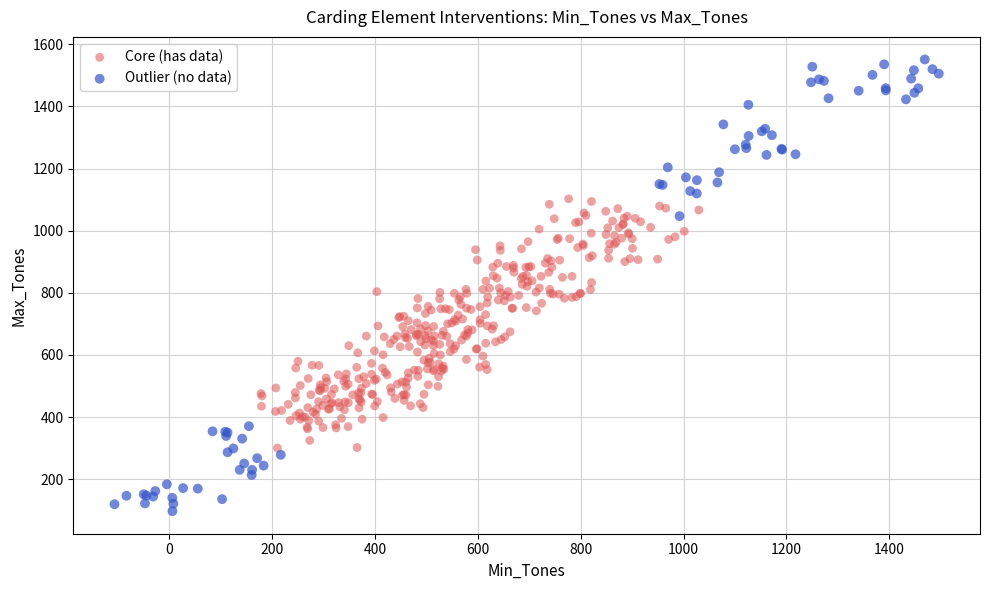

Which series reaches the minimum Y coordinate?

Outlier (no data)